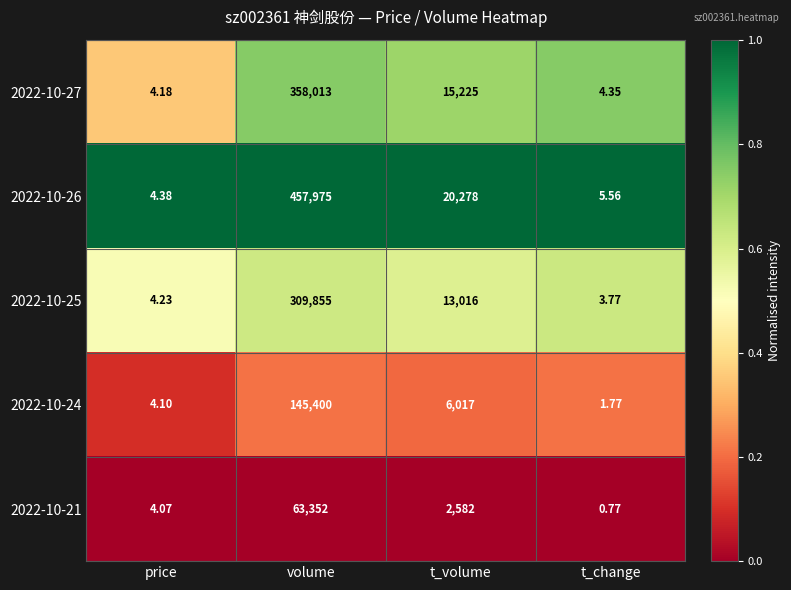

Between price and t_volume, which series saw the biggest shift?

2022-10-26